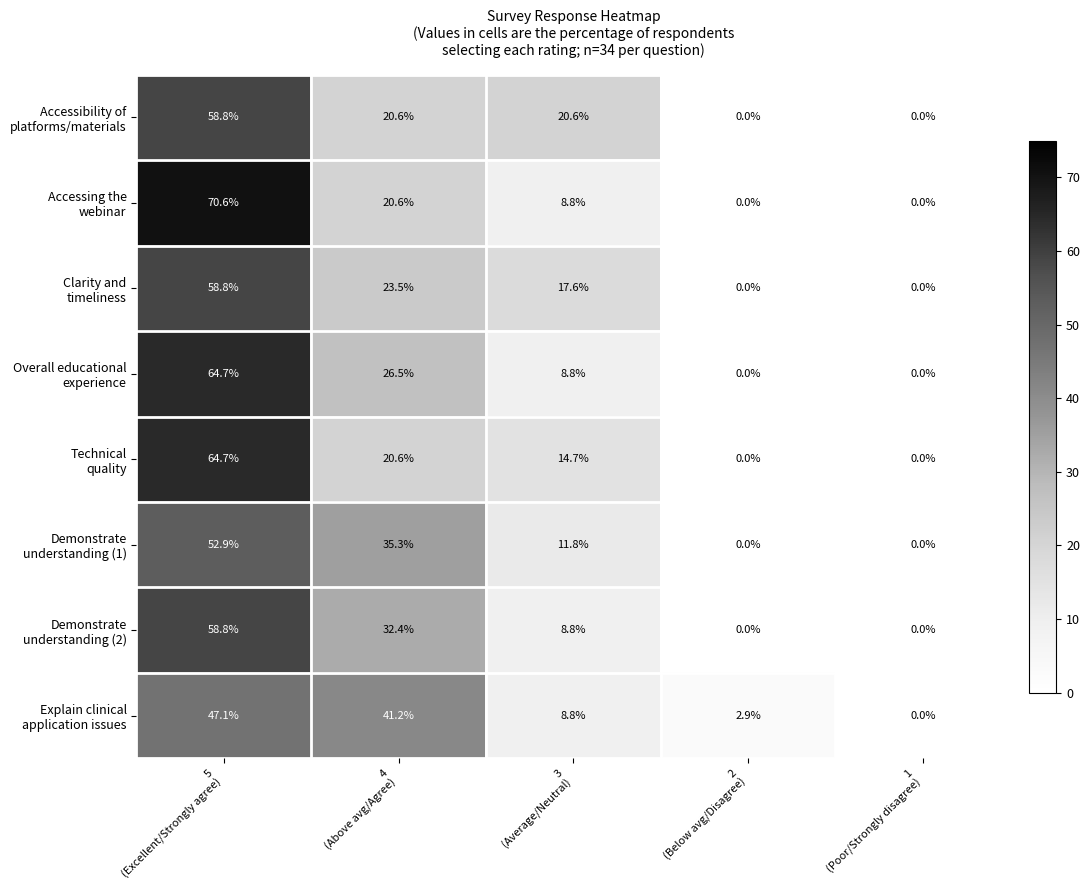

At how many categories does at least one series exceed 3?

3